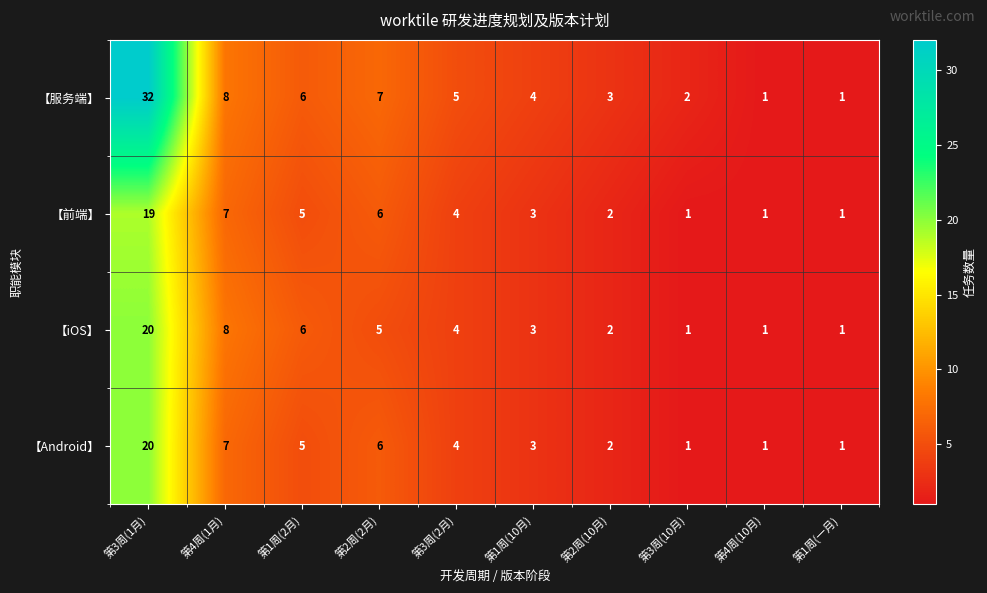

At which category does the chart reach its peak across all series?

第3周(1月)